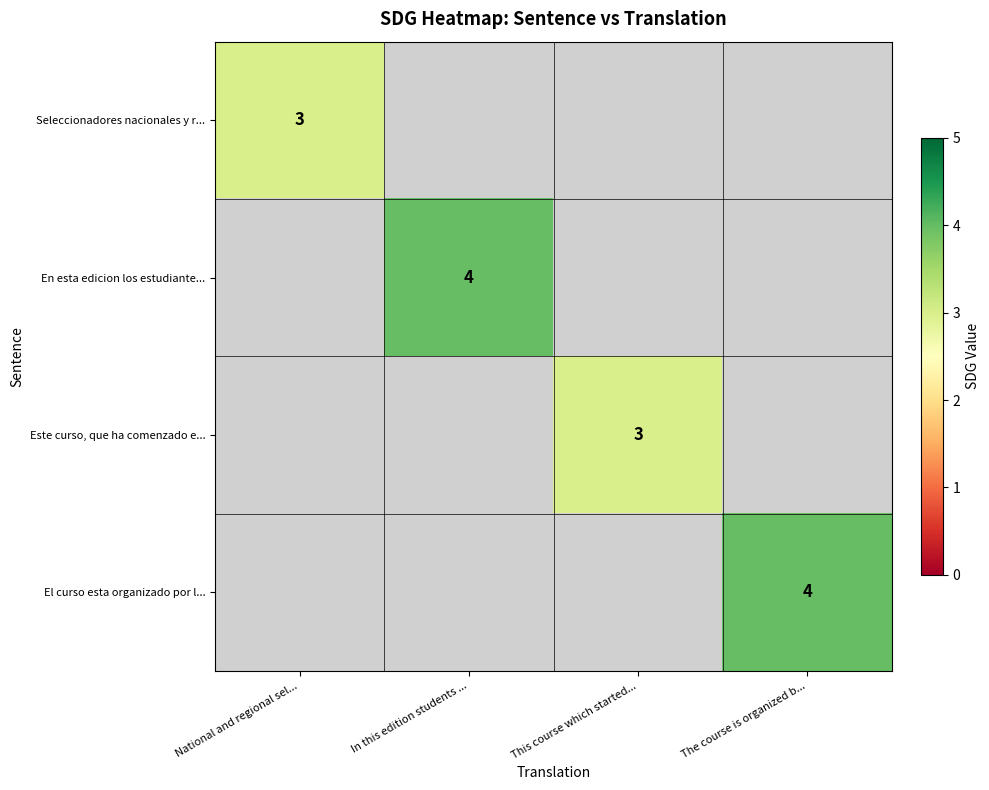

True or false: Seleccionadores nacionales y r... has a value of 3 at National and regional sel....

True